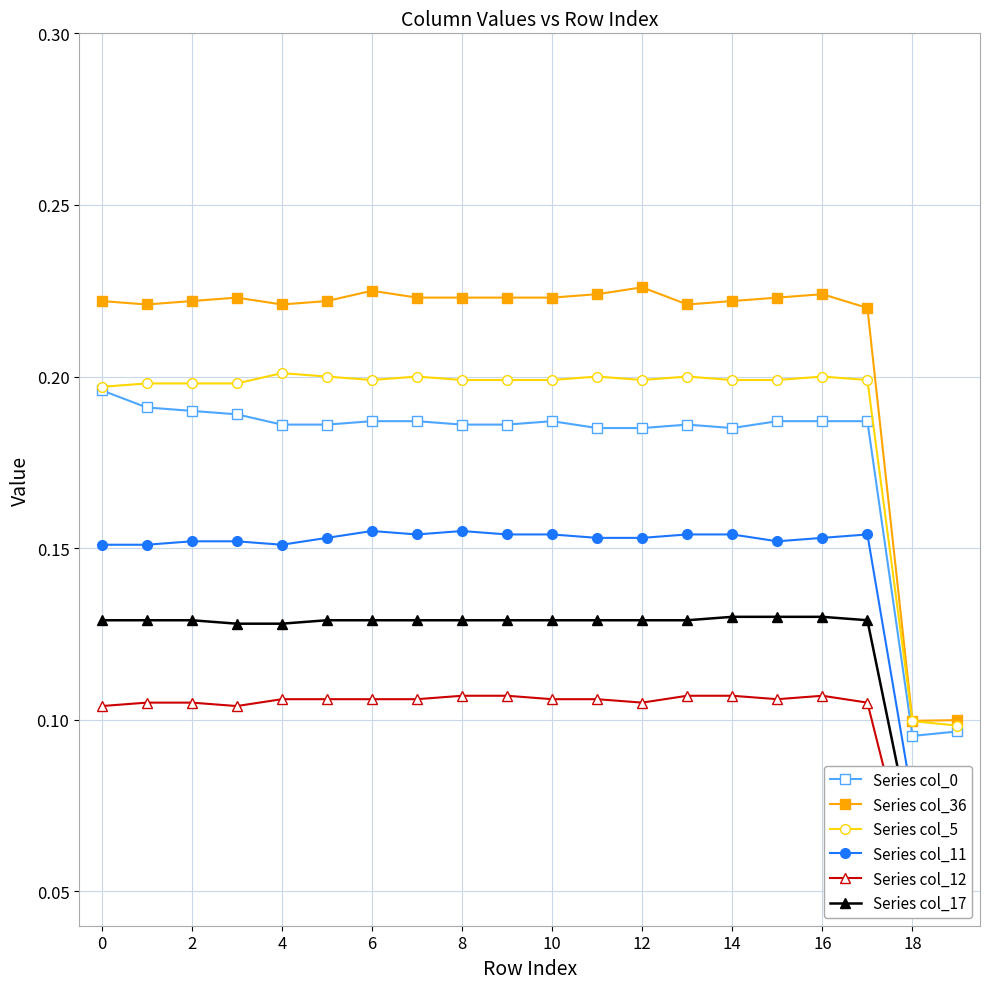

What is the smallest value displayed?

0.1